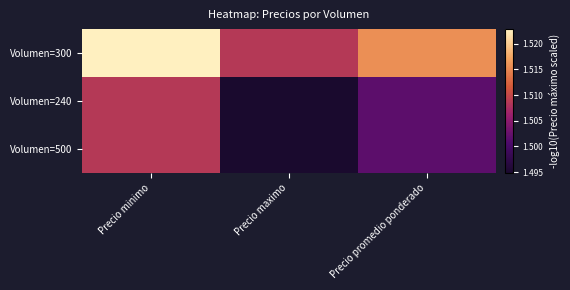

Count the number of categories in the chart.

3